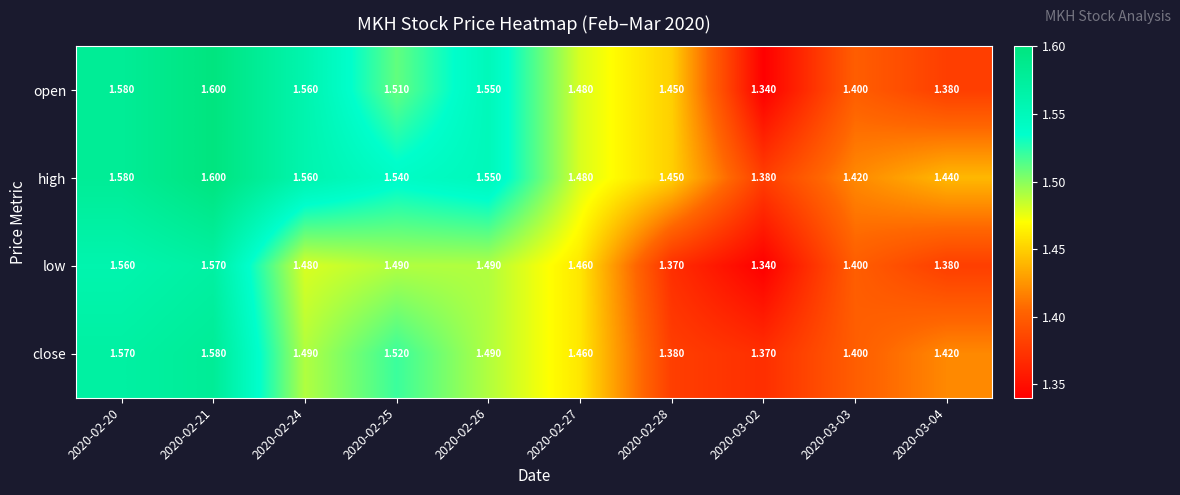

Is the value of close at 2020-02-28 greater than the value of low at 2020-03-02?

Yes